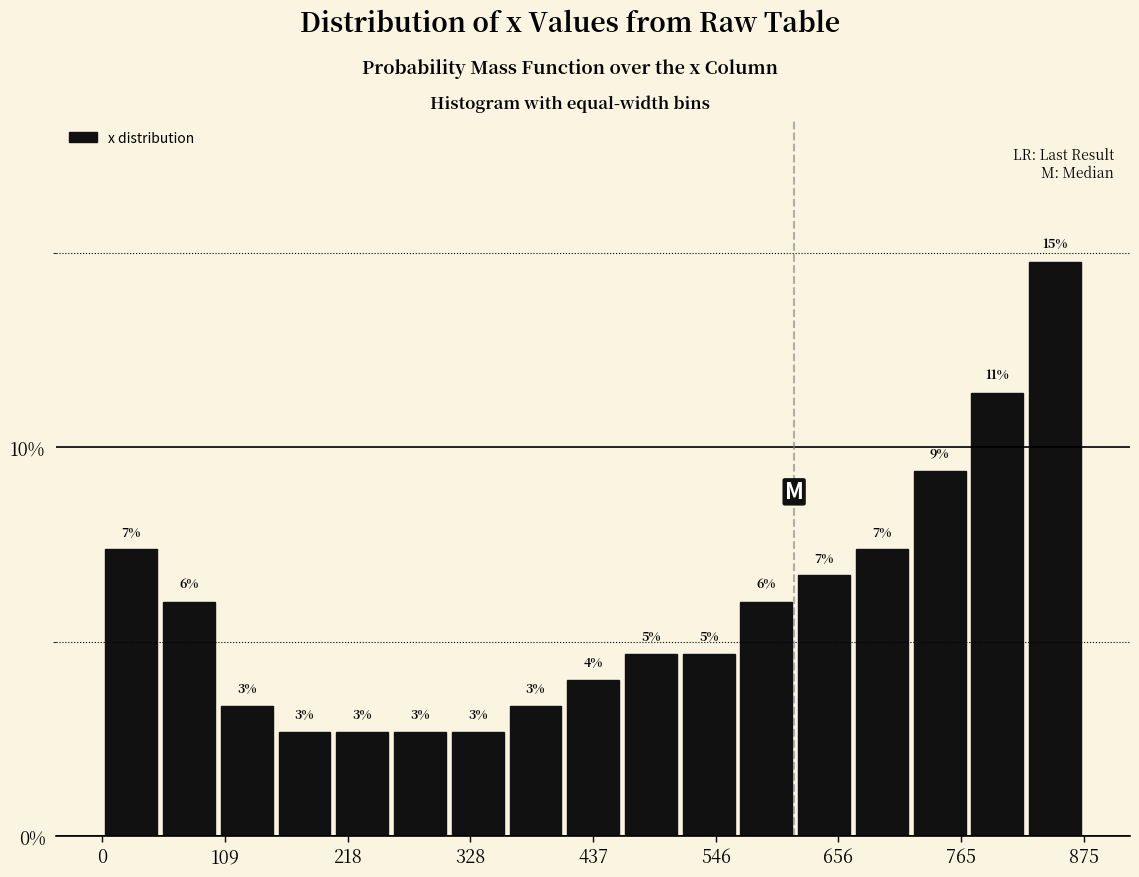

Read against the x-axis, roughly where is the centre of the tallest bar?

840